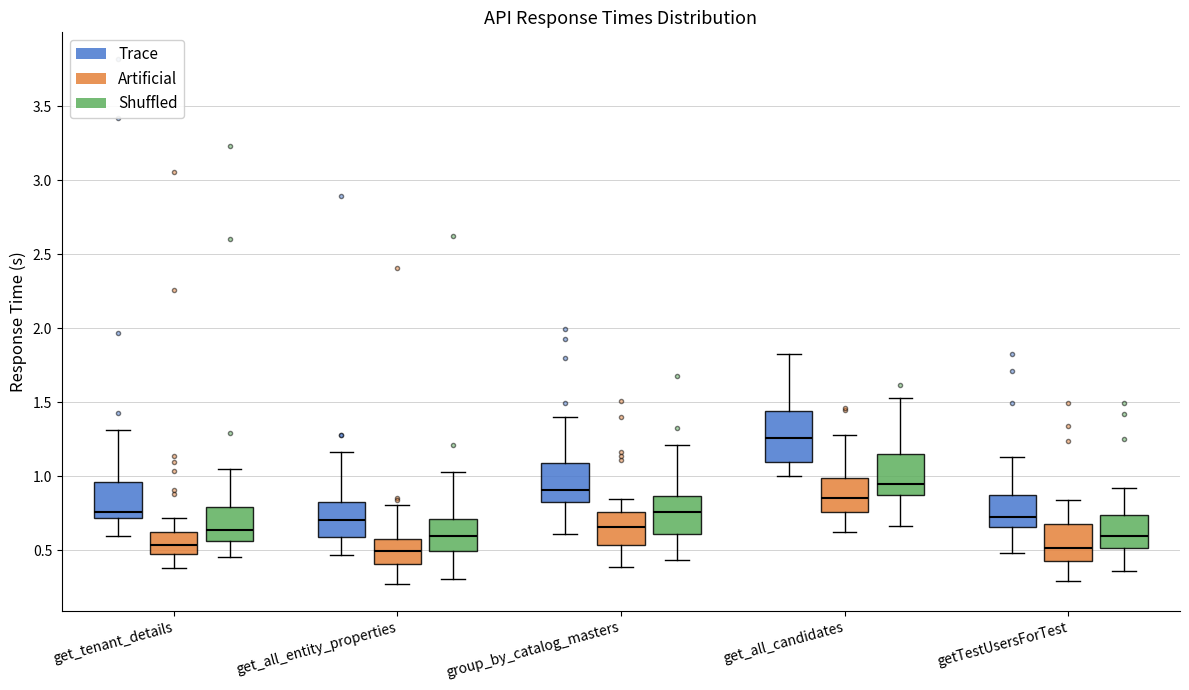

Reading left to right, transcribe this box plot: for each box, give where its median line is, the range the box spans, and where its two whiskers end, as read against the y-axis. The values are not printed on the chart, so give them approximately, as read against the axis.

get_tenant_details (Trace): median 0.75, box 0.70 to 0.95, whiskers 0.60 to 1.30
get_tenant_details (Artificial): median 0.55, box 0.50 to 0.60, whiskers 0.40 to 0.70
get_tenant_details (Shuffled): median 0.65, box 0.55 to 0.80, whiskers 0.45 to 1.05
get_all_entity_properties (Trace): median 0.70, box 0.60 to 0.80, whiskers 0.45 to 1.15
get_all_entity_properties (Artificial): median 0.50, box 0.40 to 0.60, whiskers 0.25 to 0.80
get_all_entity_properties (Shuffled): median 0.60, box 0.50 to 0.70, whiskers 0.30 to 1.05
group_by_catalog_masters (Trace): median 0.90, box 0.85 to 1.10, whiskers 0.60 to 1.40
group_by_catalog_masters (Artificial): median 0.65, box 0.55 to 0.75, whiskers 0.40 to 0.85
group_by_catalog_masters (Shuffled): median 0.75, box 0.60 to 0.85, whiskers 0.45 to 1.20
get_all_candidates (Trace): median 1.25, box 1.10 to 1.45, whiskers 1.00 to 1.85
get_all_candidates (Artificial): median 0.85, box 0.75 to 1.00, whiskers 0.65 to 1.30
get_all_candidates (Shuffled): median 0.95, box 0.85 to 1.15, whiskers 0.65 to 1.55
getTestUsersForTest (Trace): median 0.70, box 0.65 to 0.90, whiskers 0.50 to 1.15
getTestUsersForTest (Artificial): median 0.50, box 0.45 to 0.70, whiskers 0.30 to 0.85
getTestUsersForTest (Shuffled): median 0.60, box 0.50 to 0.75, whiskers 0.35 to 0.90